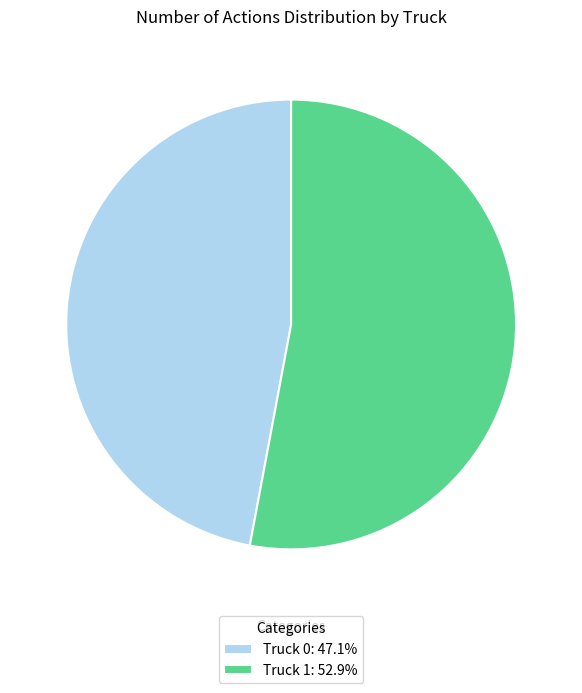

The Truck 0 slice represents 47% of the pie. True or false?

True